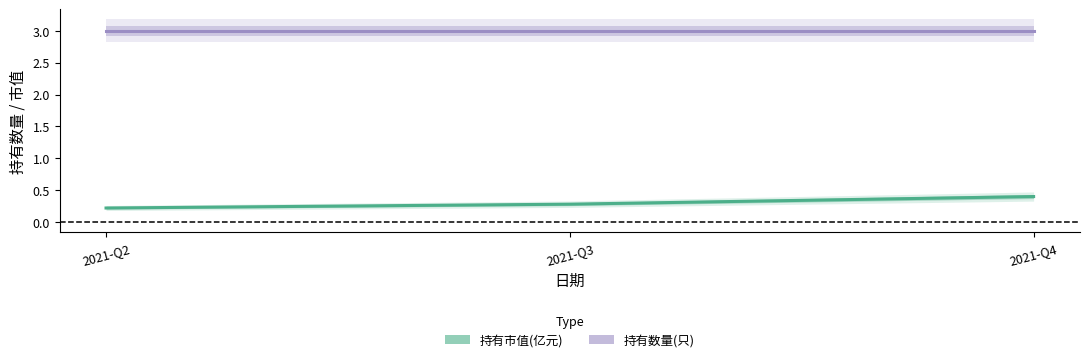

Is the value of 持有市值(亿元) at 2021-Q2 greater than the value of 持有数量(只) at 2021-Q3?

No